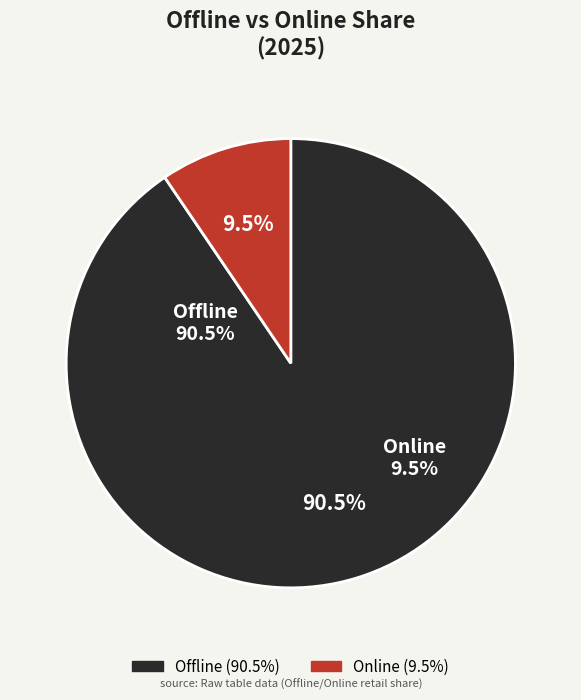

How many slices are in this pie chart?

2